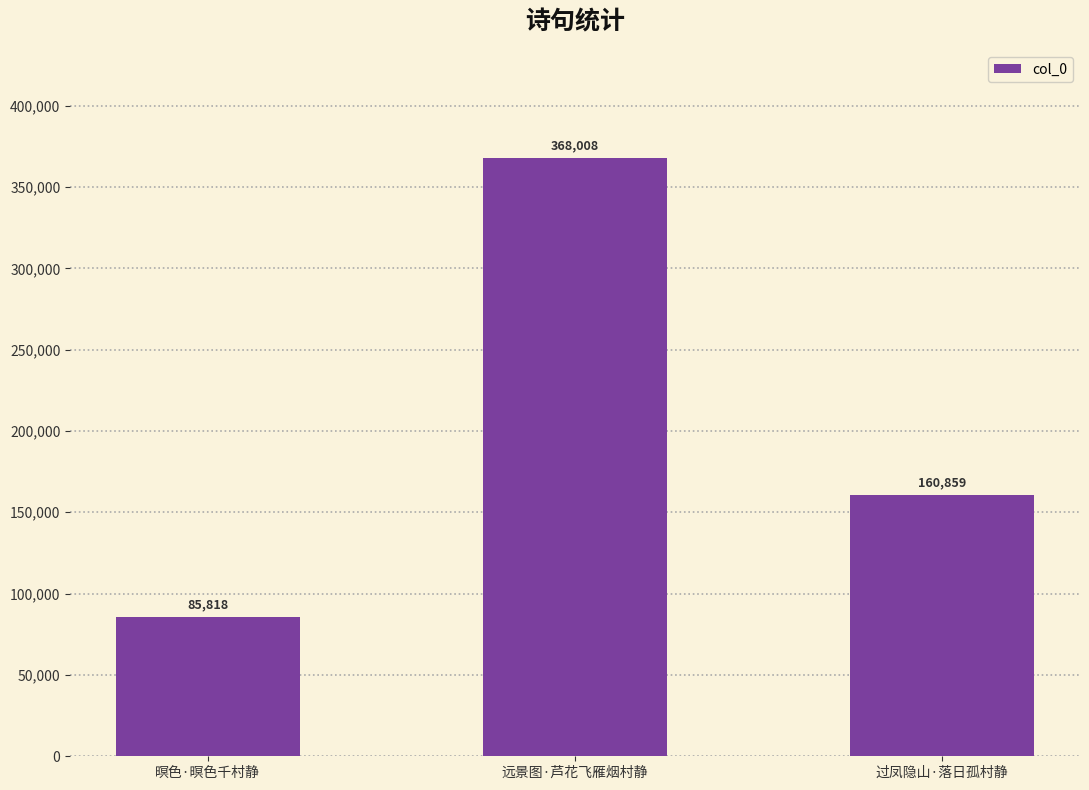

Reading left to right, what are all the values shown in this chart?

85818	368008	160859